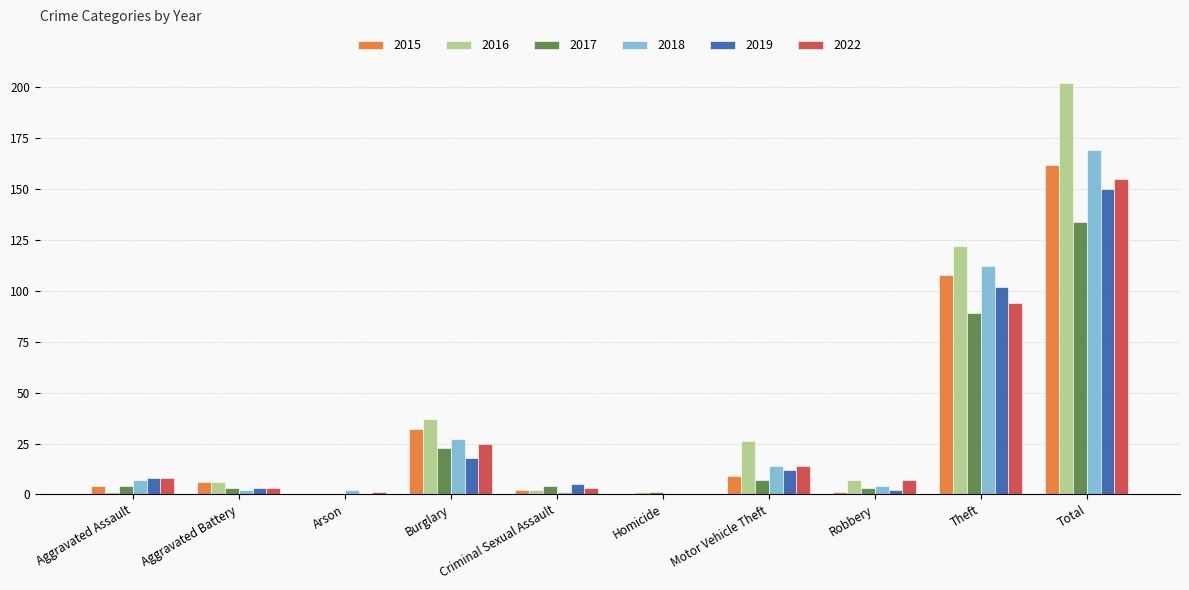

At which category is the sum across all series the highest?

Total